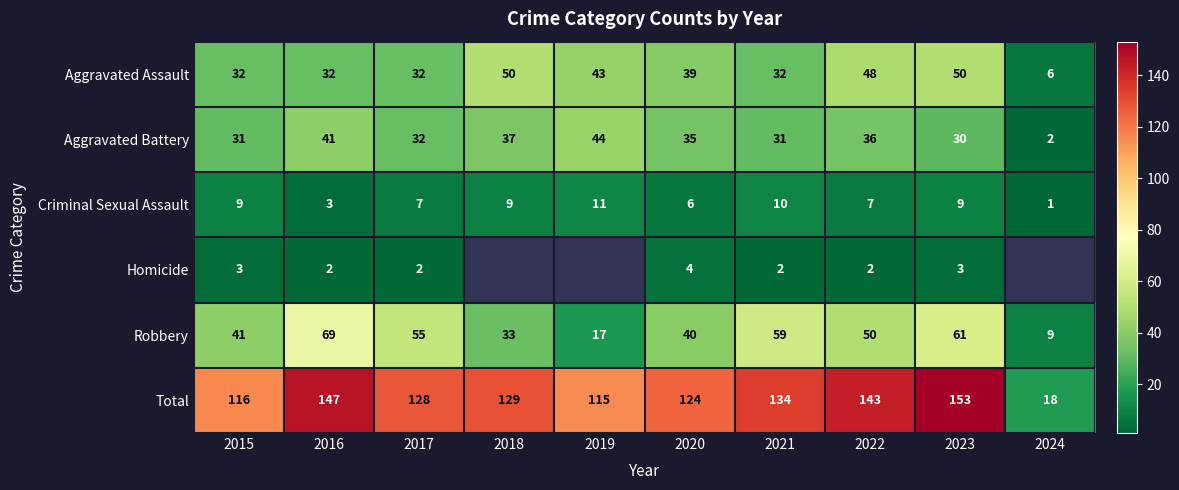

At which category is the sum across all series the highest?

2023